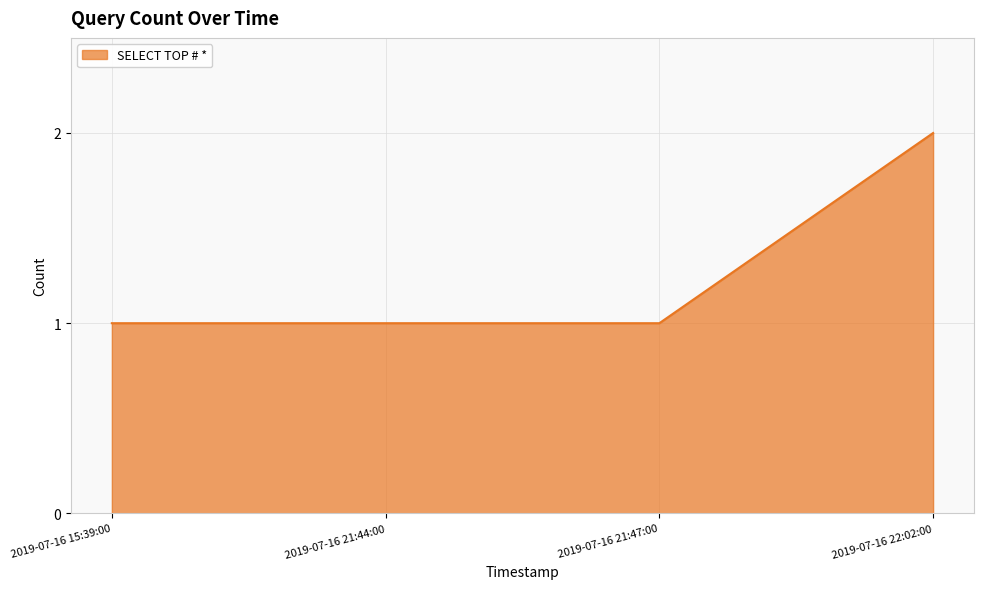

What is the average value?

1